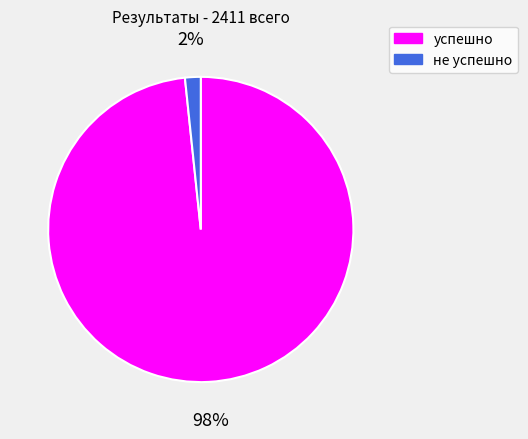

Does any single category account for the majority?

Yes